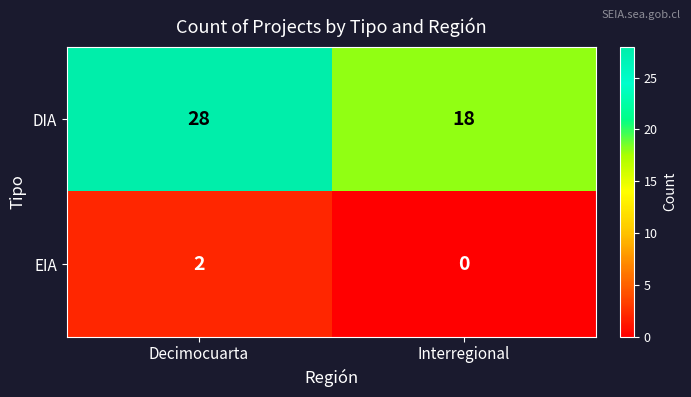

Reading right to left, list all the values displayed in this chart.

DIA: 18	28
EIA: 0	2